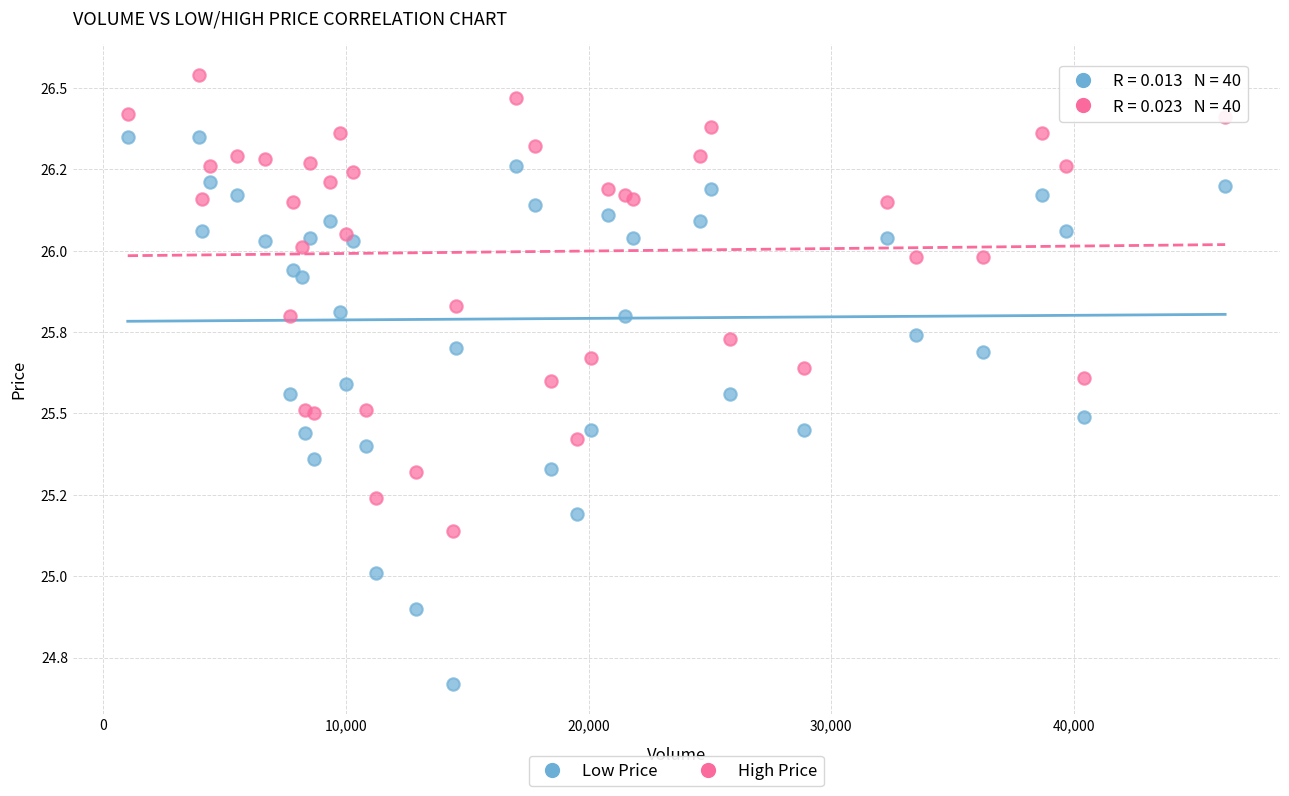

Which series contains the highest Y value?

High Price